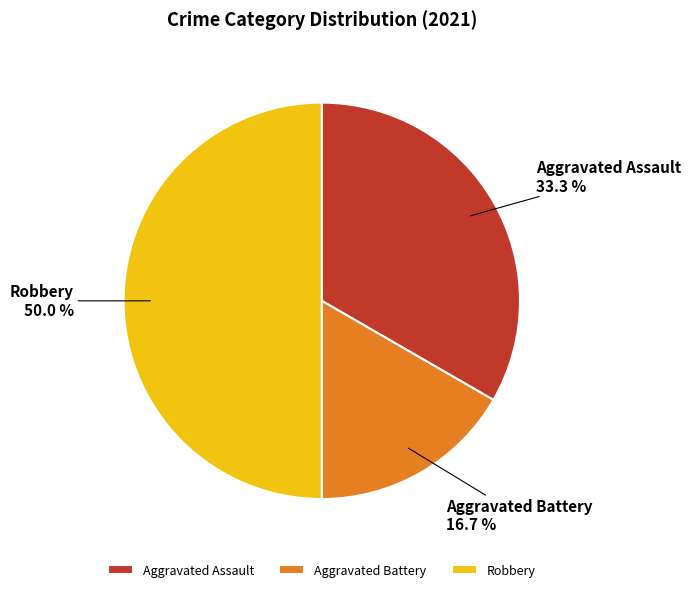

Is Aggravated Battery the majority of the pie?

No